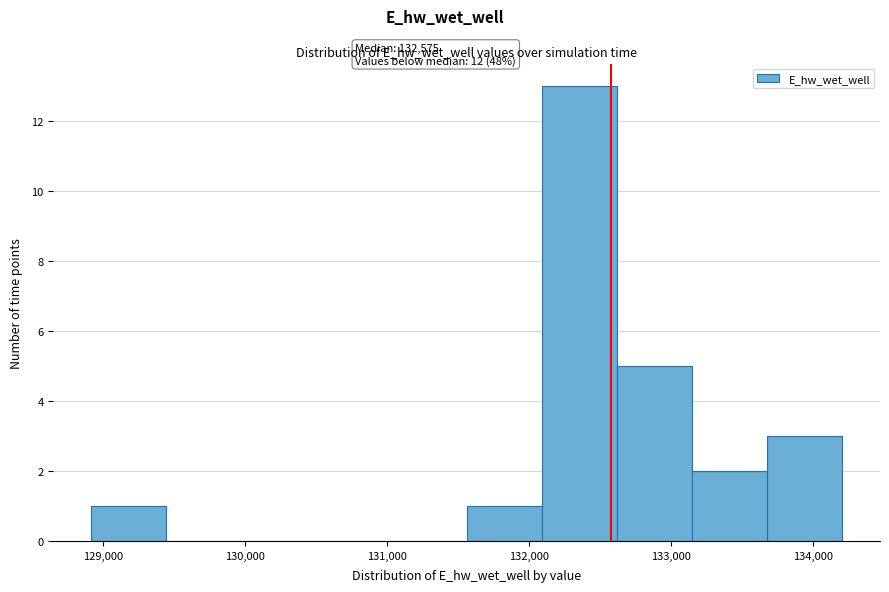

Which range on the x-axis has the tallest bar?

132100 to 132600